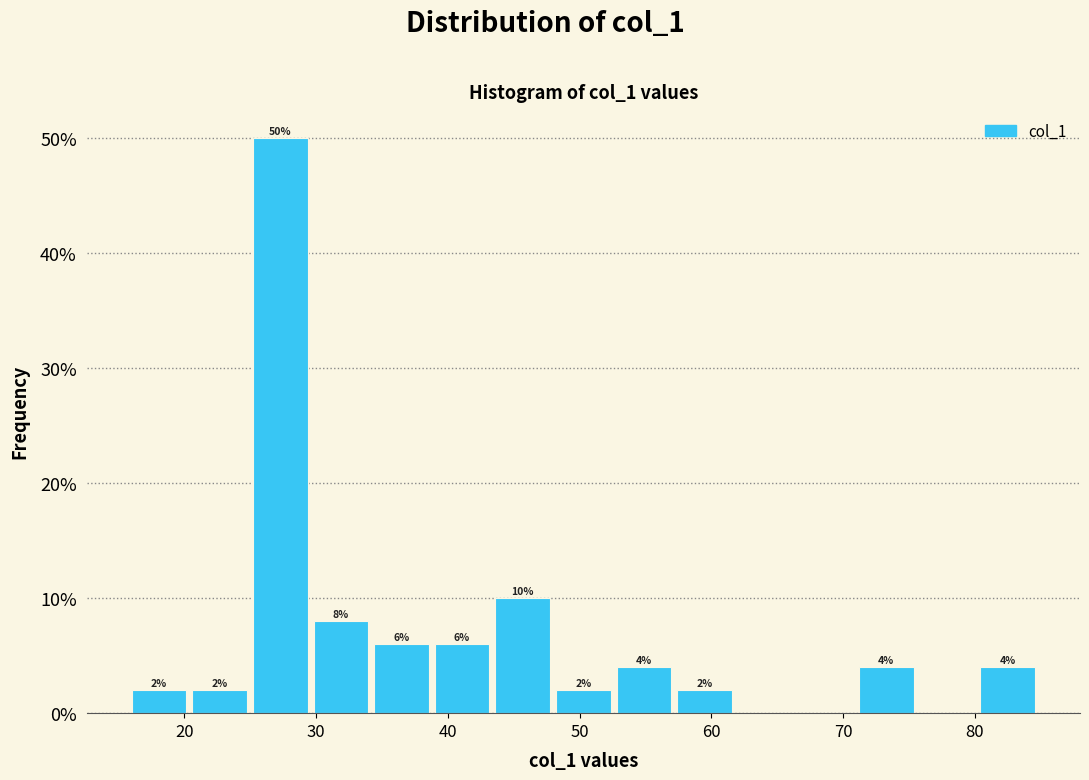

Which range on the x-axis has the tallest bar?

25.2 to 29.8